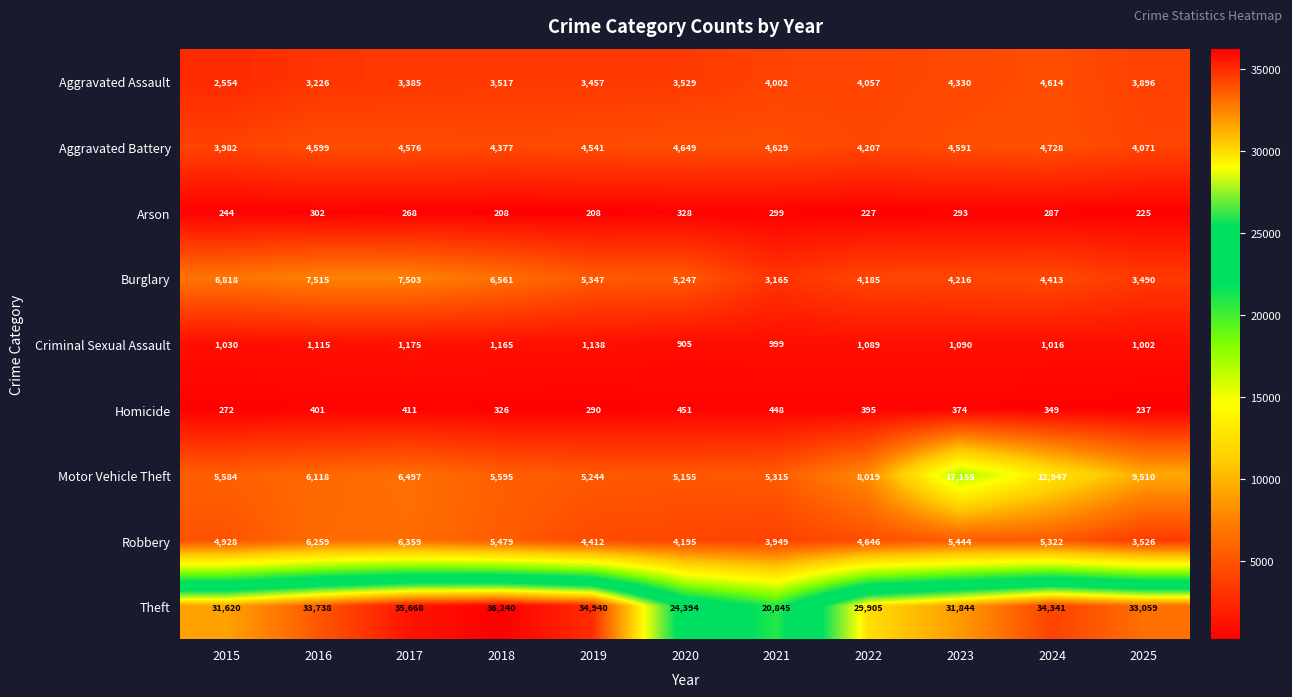

At which label does Homicide first exceed 374?

2016